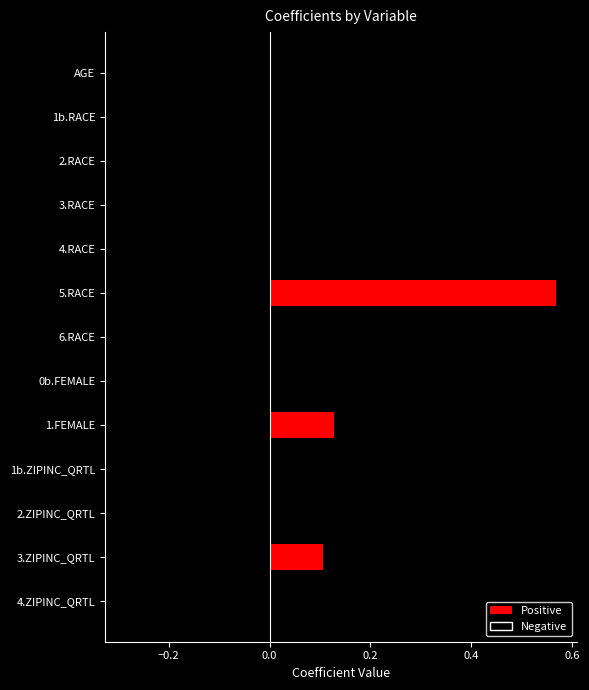

Which category has the highest value across all series?

5.RACE